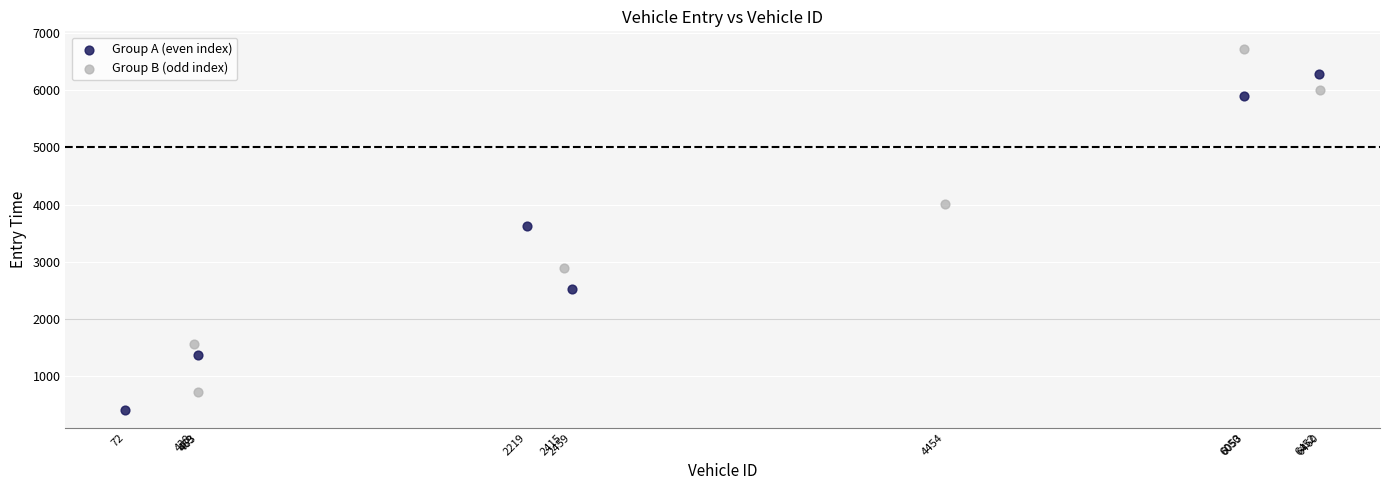

Which series reaches the minimum Y coordinate?

Group A (even index)